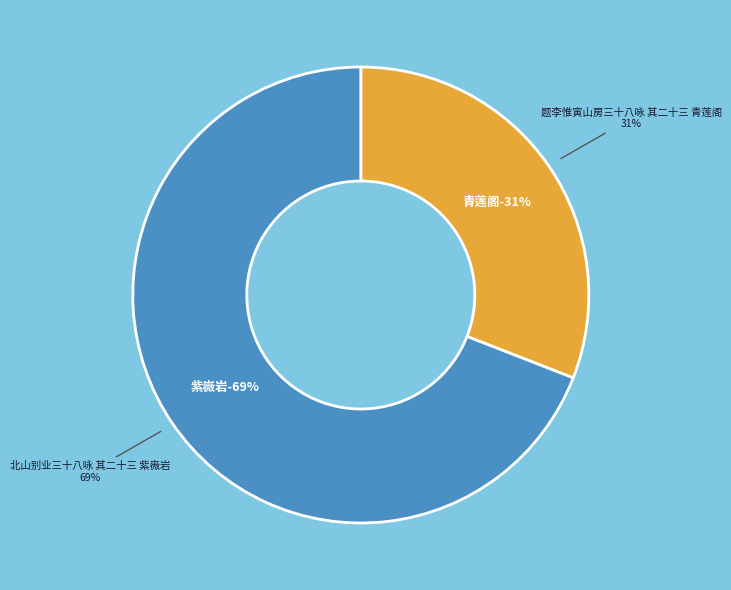

Between 北山别业三十八咏 其二十三 紫嶶岩 and 题李惟寅山房三十八咏 其二十三 青莲阁, which is larger?

北山别业三十八咏 其二十三 紫嶶岩